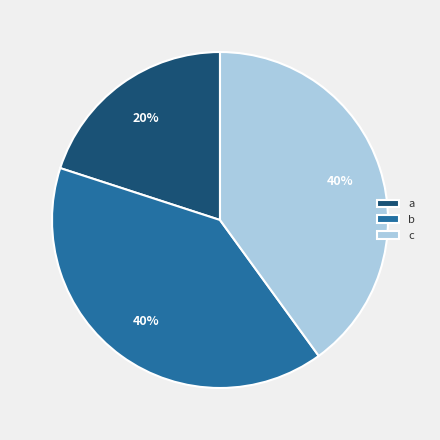

Count the number of slices in the pie.

3